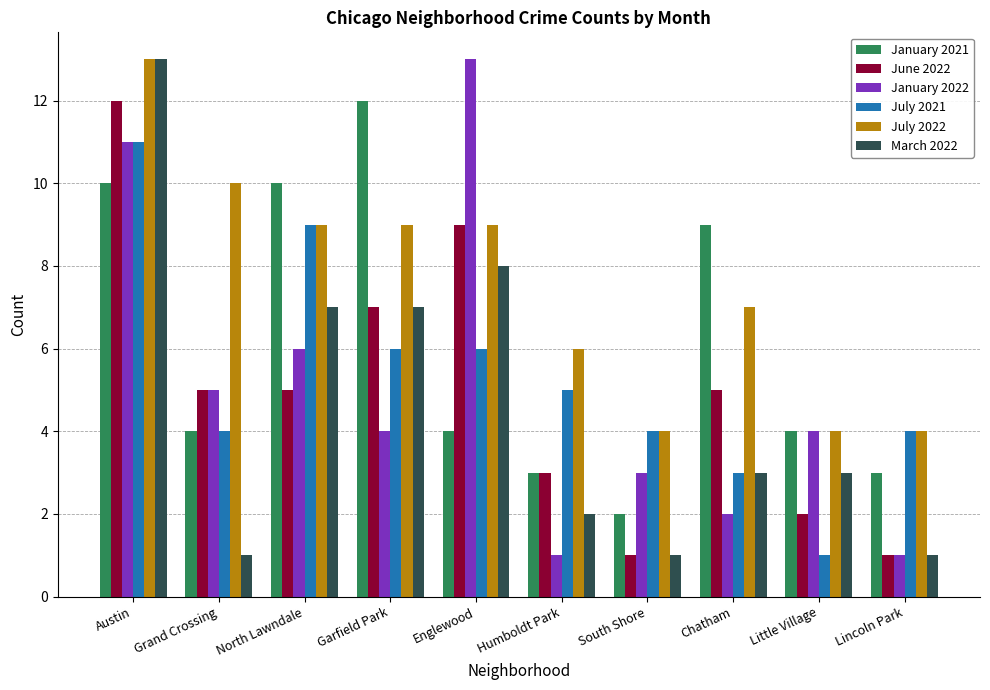

Reading left to right, extract all data points from this chart.

January 2021: 10	4	10	12	4	3	2	9	4	3
June 2022: 12	5	5	7	9	3	1	5	2	1
January 2022: 11	5	6	4	13	1	3	2	4	1
July 2021: 11	4	9	6	6	5	4	3	1	4
July 2022: 13	10	9	9	9	6	4	7	4	4
March 2022: 13	1	7	7	8	2	1	3	3	1